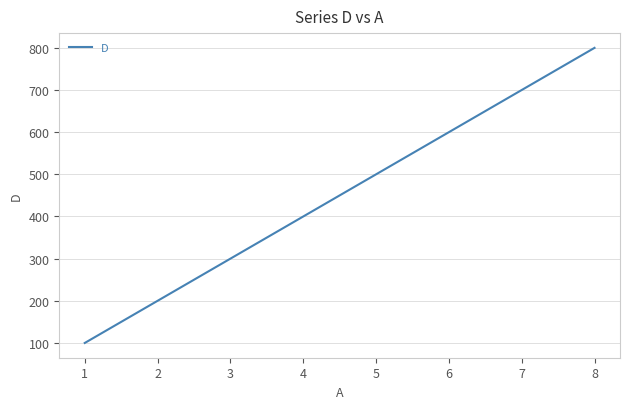

What is the difference between the second highest and second lowest values?

500